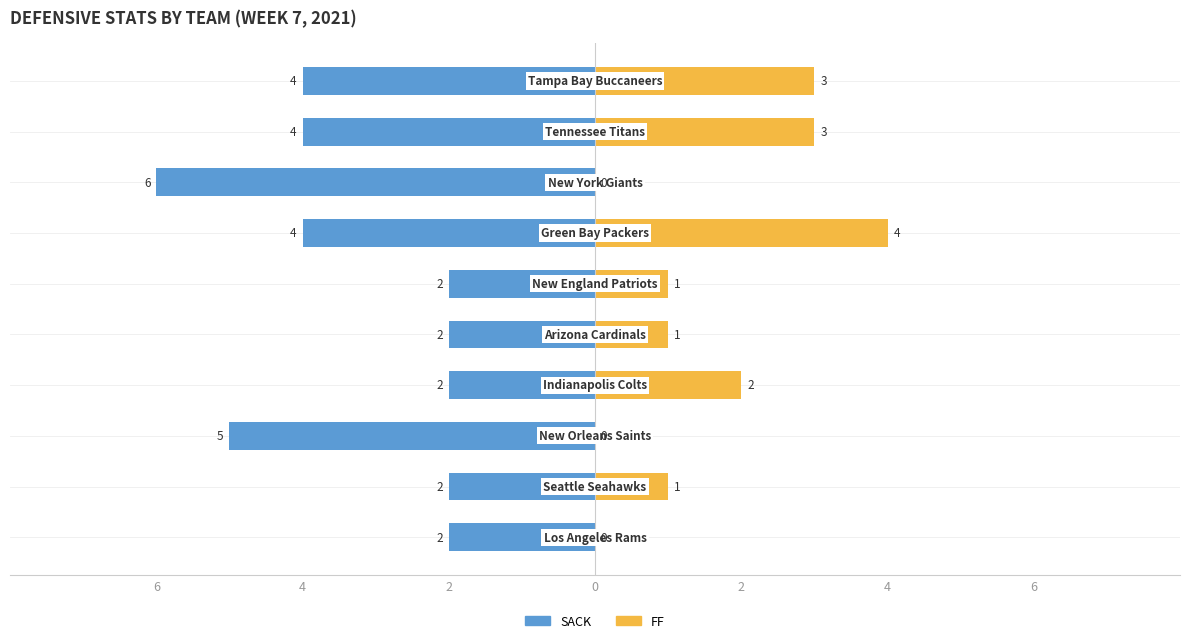

Reading right to left, list all the values displayed in this chart.

SACK: -2	-2	-5	-2	-2	-2	-4	-6	-4	-4
FF: 0	1	0	2	1	1	4	0	3	3